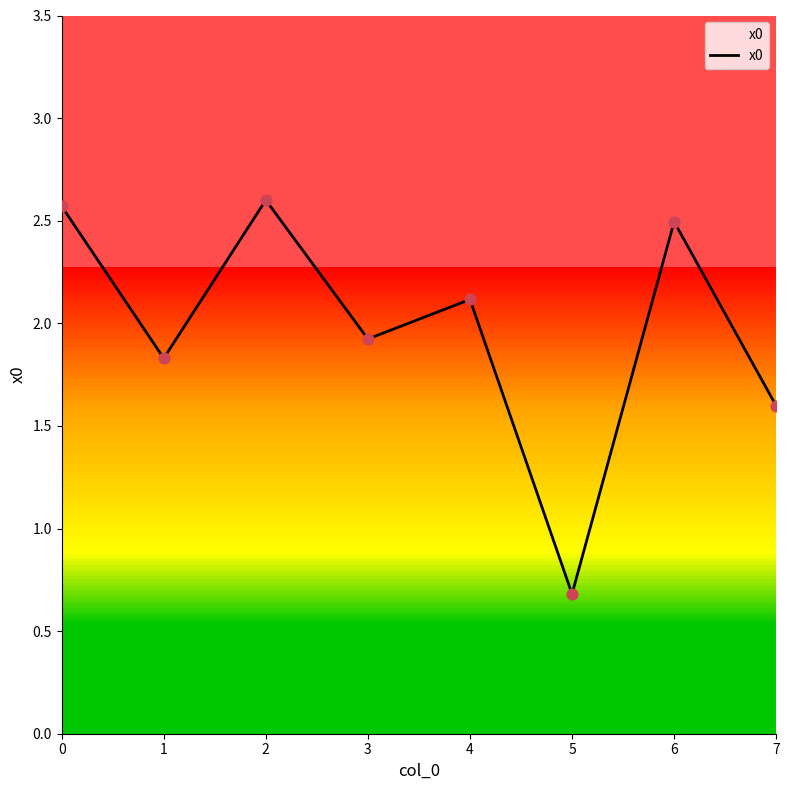

What is the change in value from 1 to 3?

+0.1